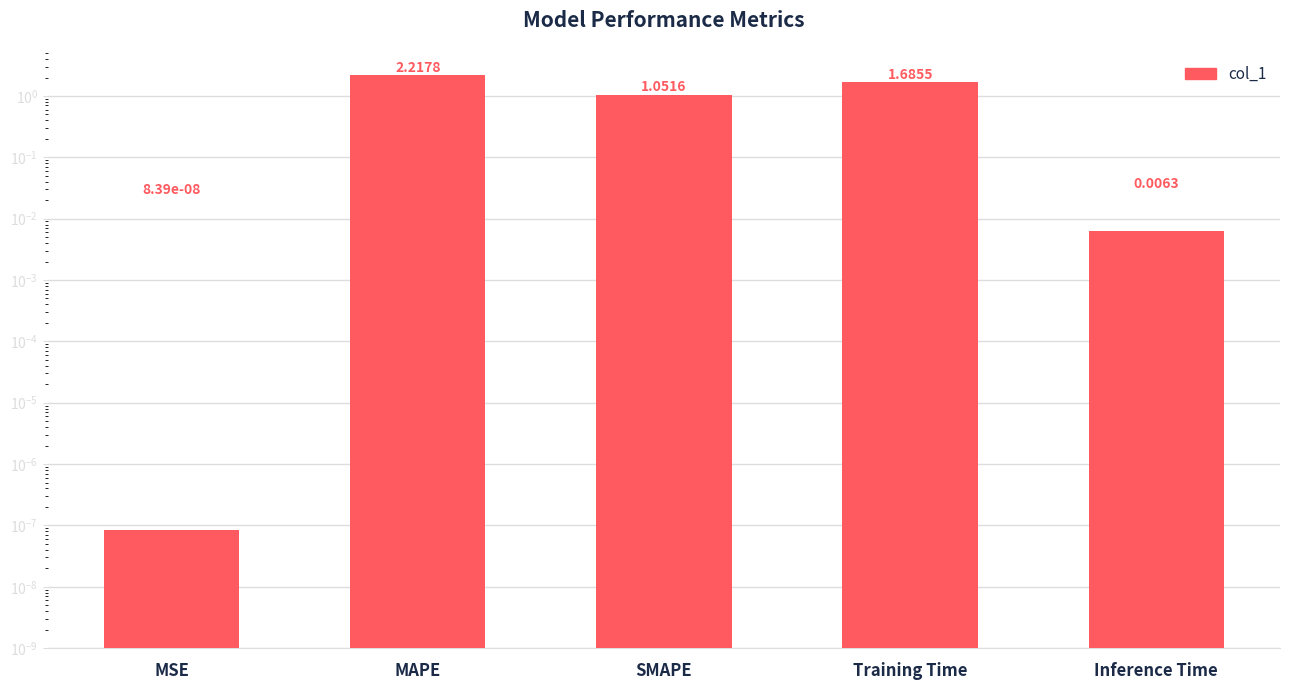

The value at Inference Time is 0.0. True or false?

False